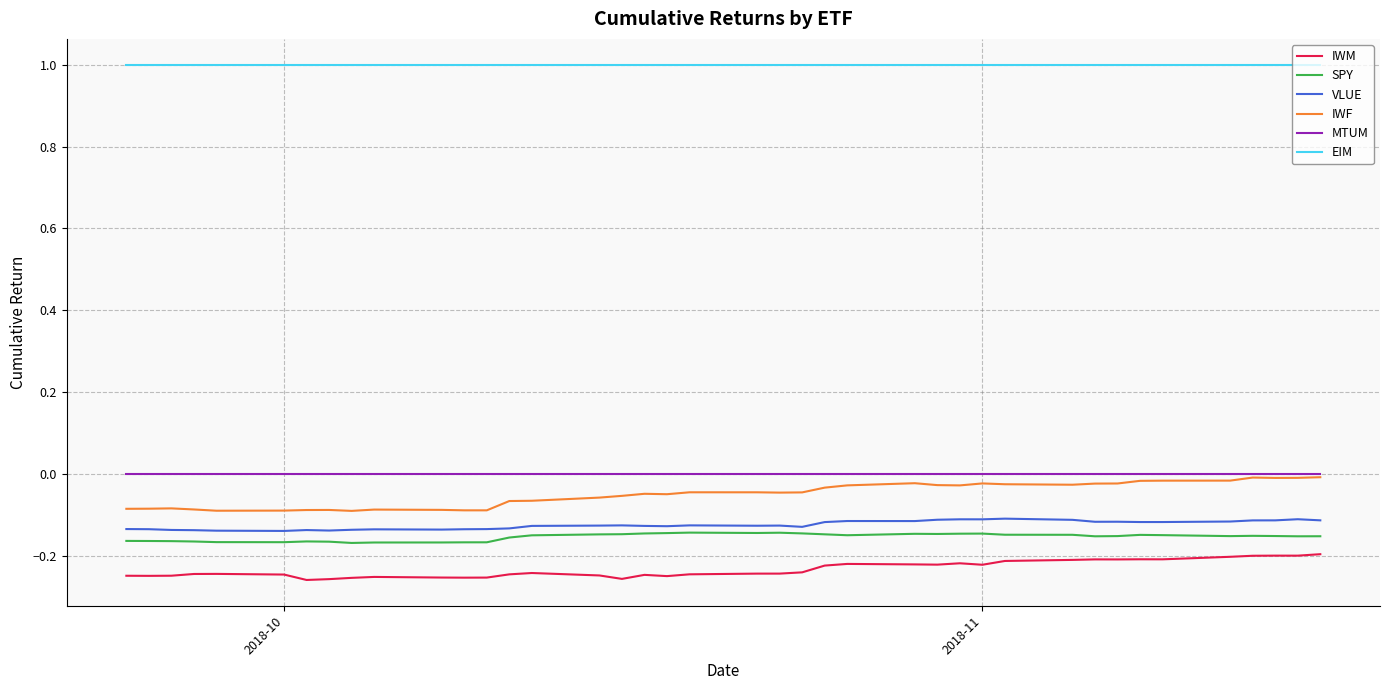

What is the difference between the maximum and minimum values in the IWM series?

0.1